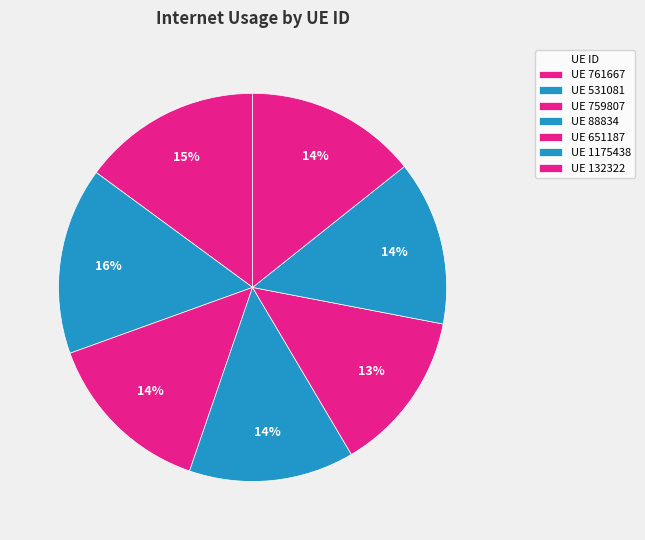

Count the number of slices in the pie.

7